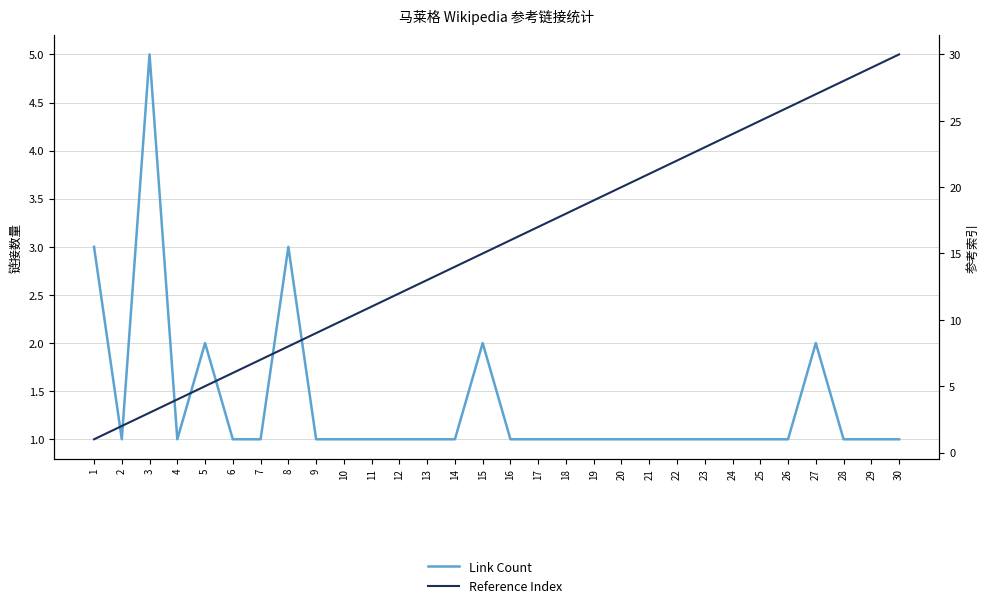

At which category does Link Count reach its first local peak?

3